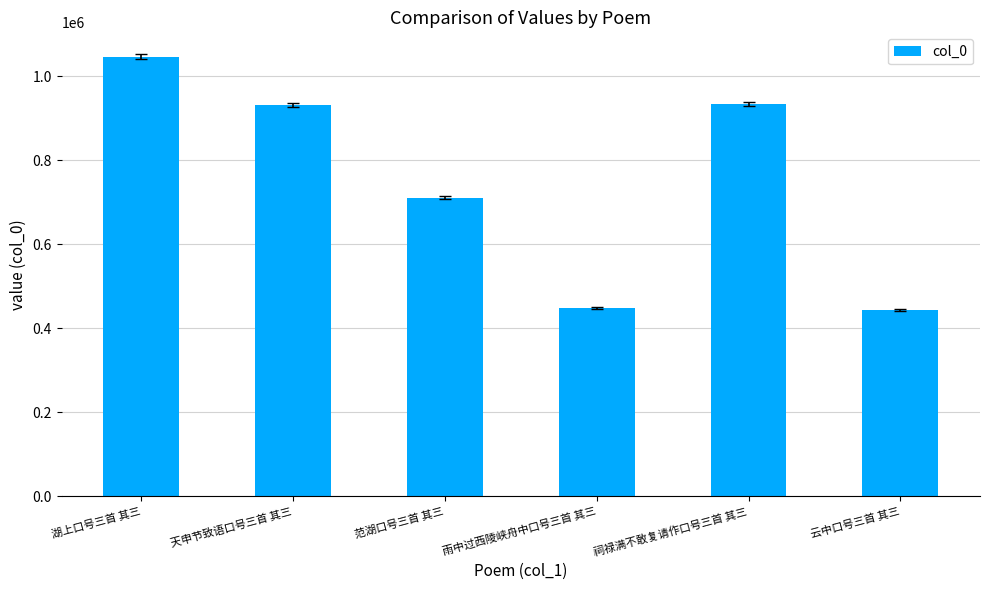

Where is the data nearest to the value 745133?

范湖口号三首 其三